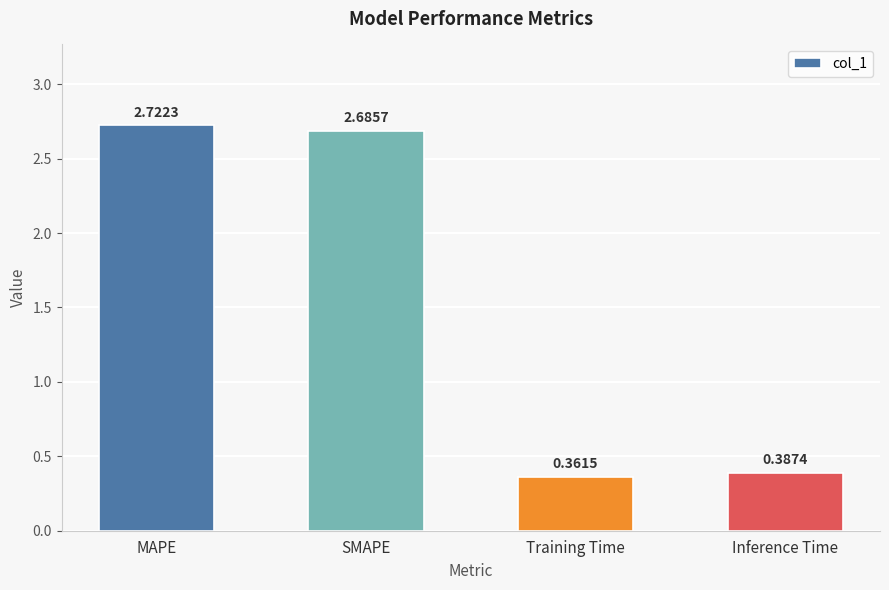

What is the difference between the second highest and second lowest values?

2.3